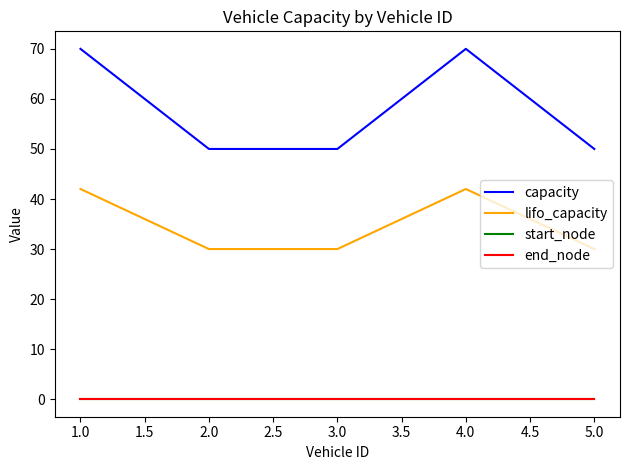

True or false: end_node and capacity cross at least once.

False